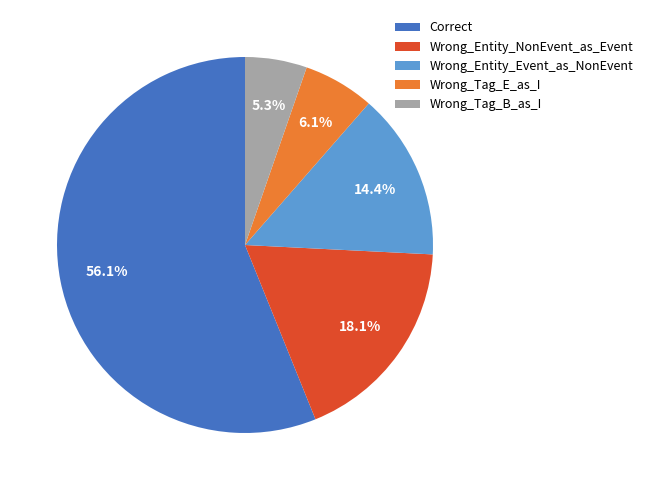

Which category accounts for the majority?

Correct